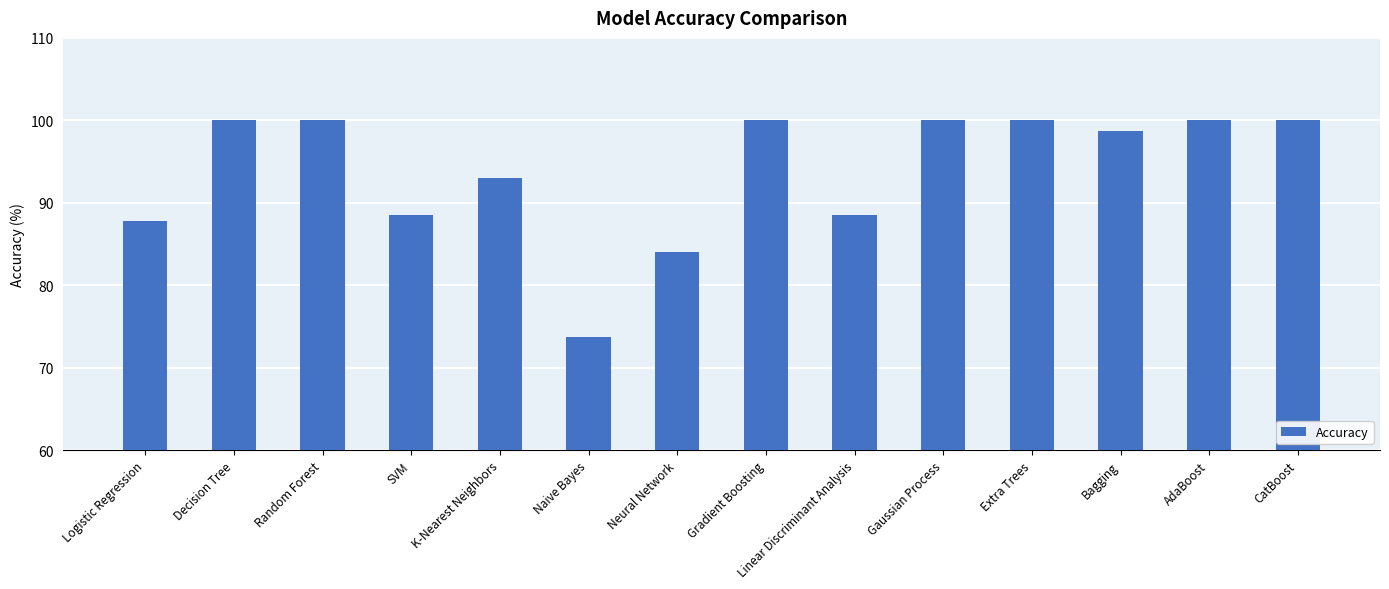

Are the bars horizontal?

No